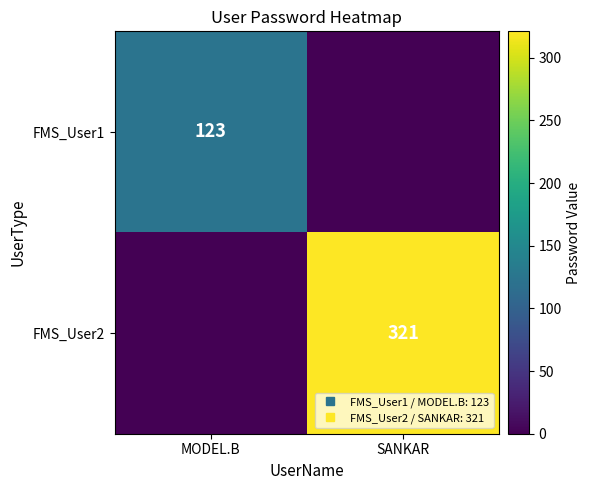

Rank the series at MODEL.B from highest to lowest value.

FMS_User1, FMS_User2